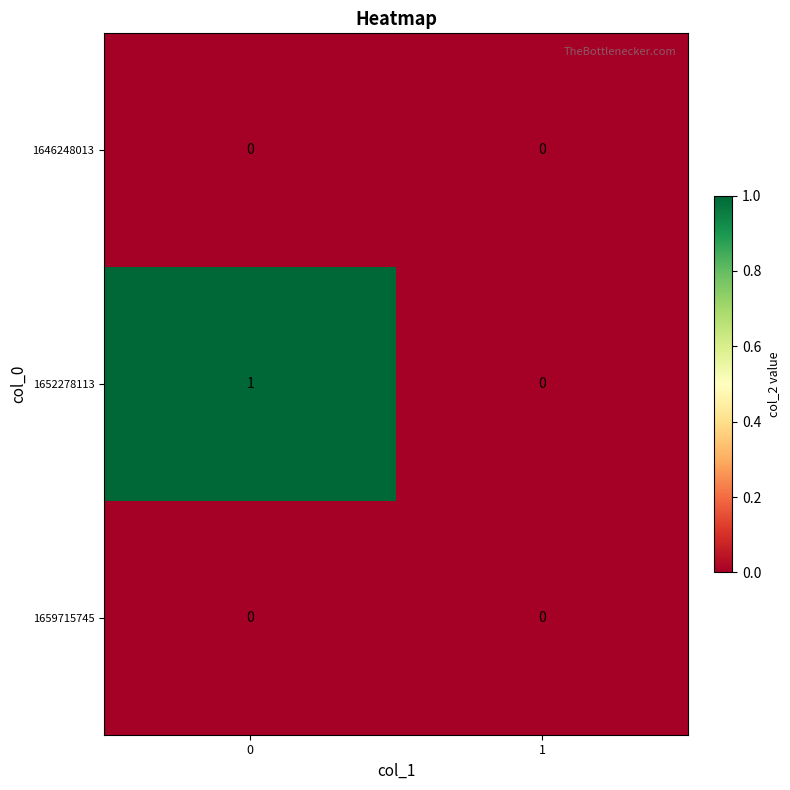

Which series has the largest range (max minus min)?

1652278113